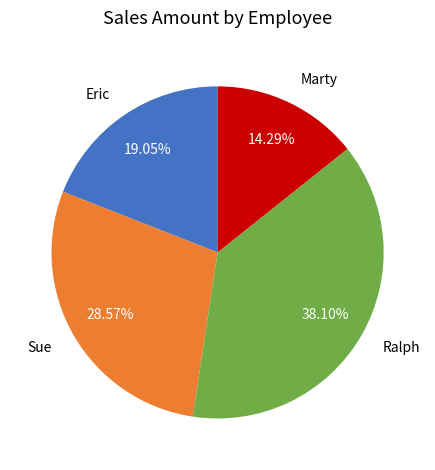

To the nearest percent, what is the combined percentage of Eric and Sue?

48%